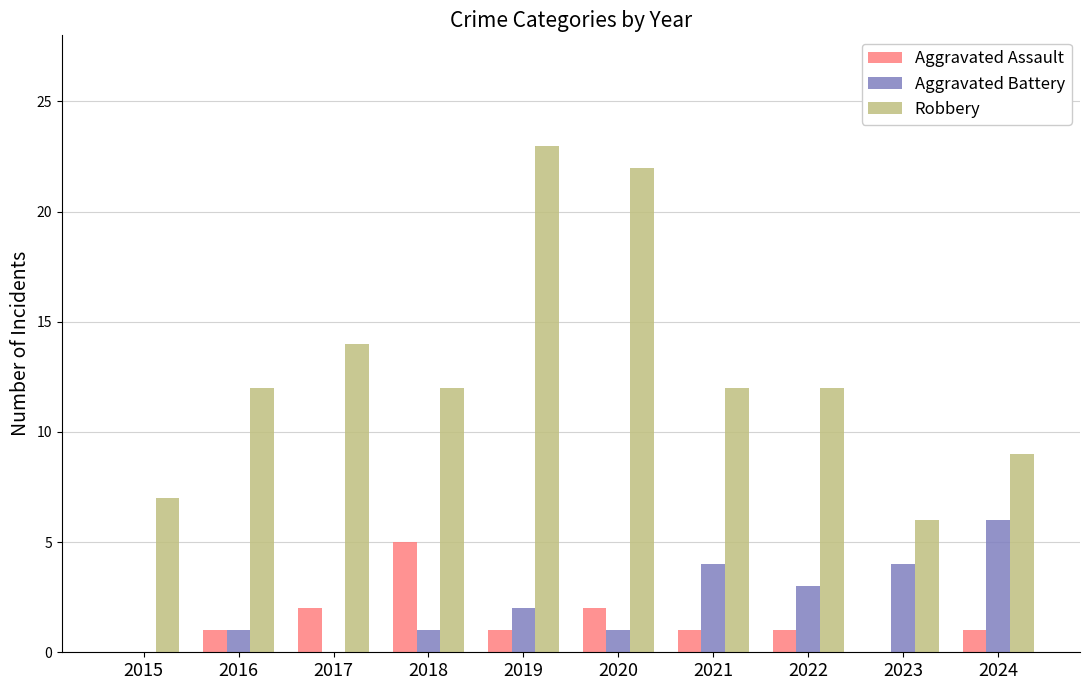

What are all the series names shown in the legend?

Aggravated Assault, Aggravated Battery, Robbery